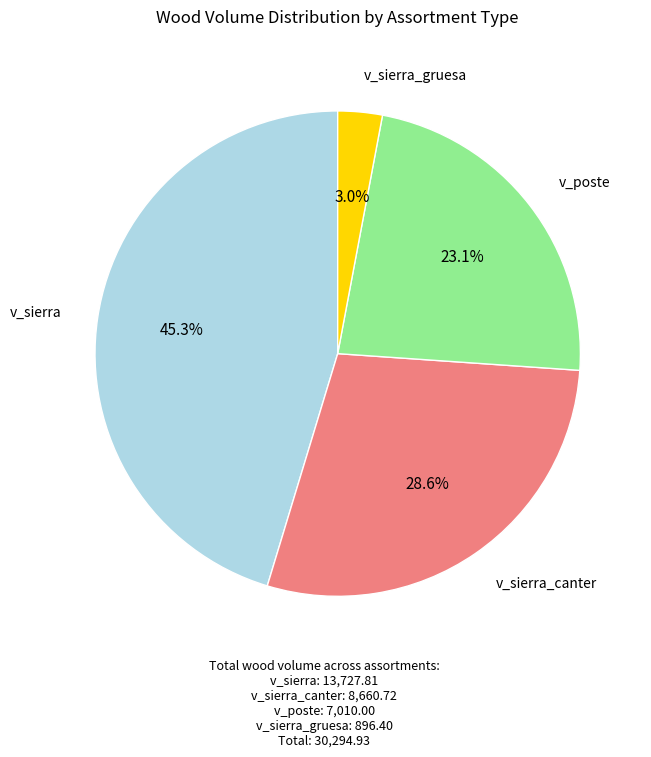

How many segments does this pie chart have?

4